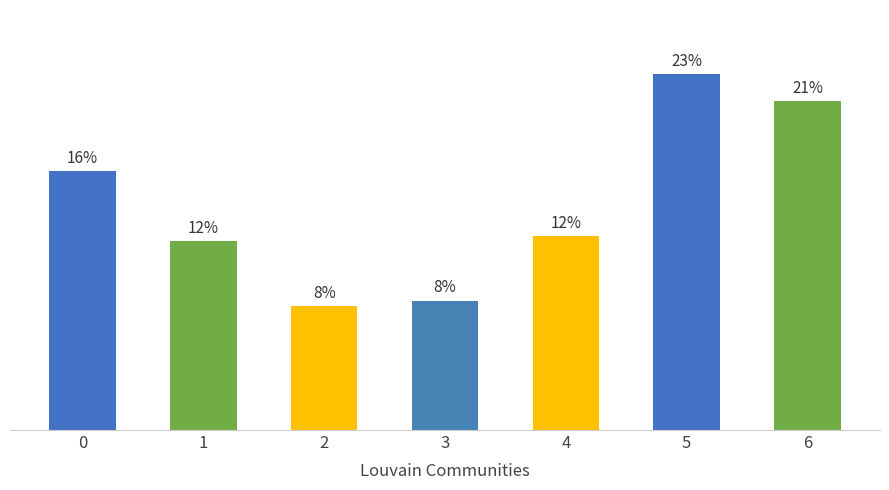

Approximately how many times larger is the value at 5 compared to 3?

2.8